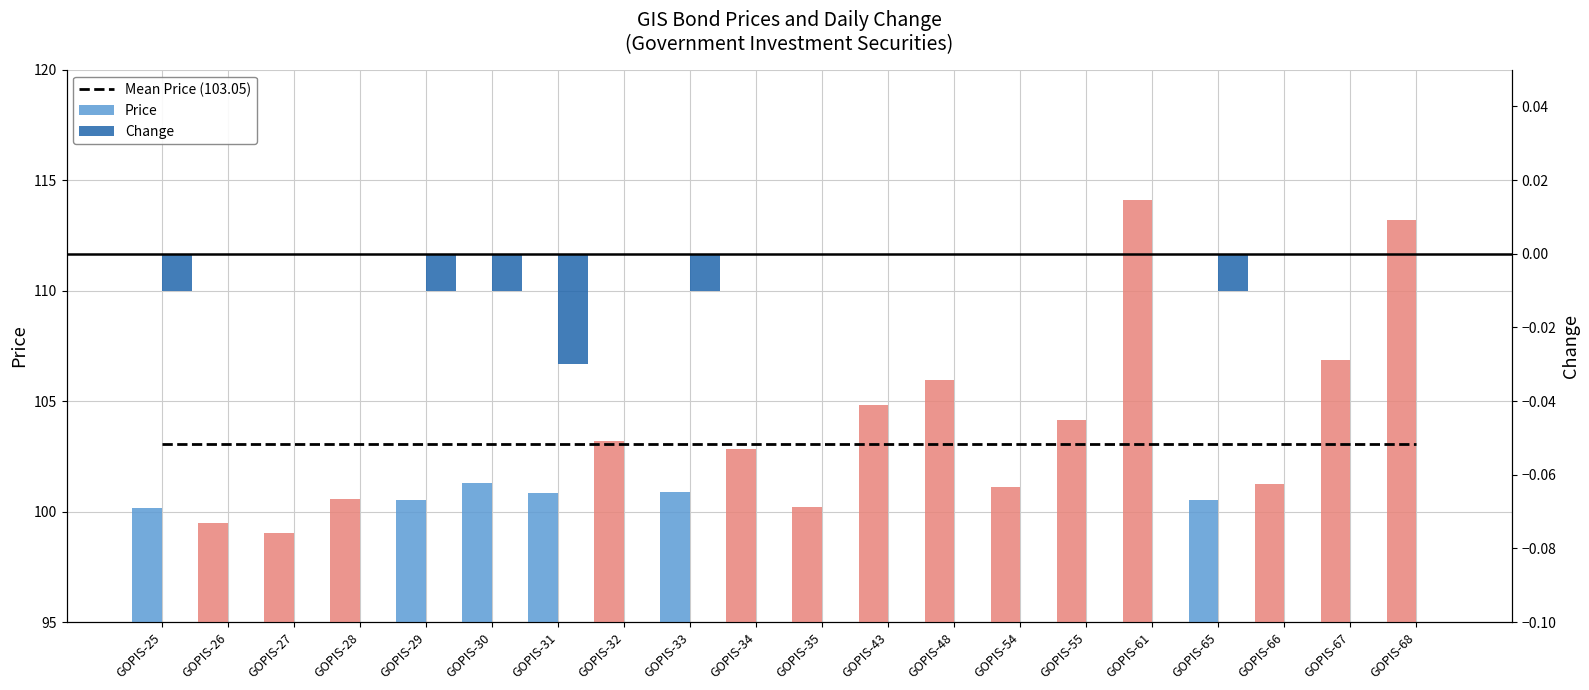

Is it true that Price equals 170.6 at GOPIS-61?

False